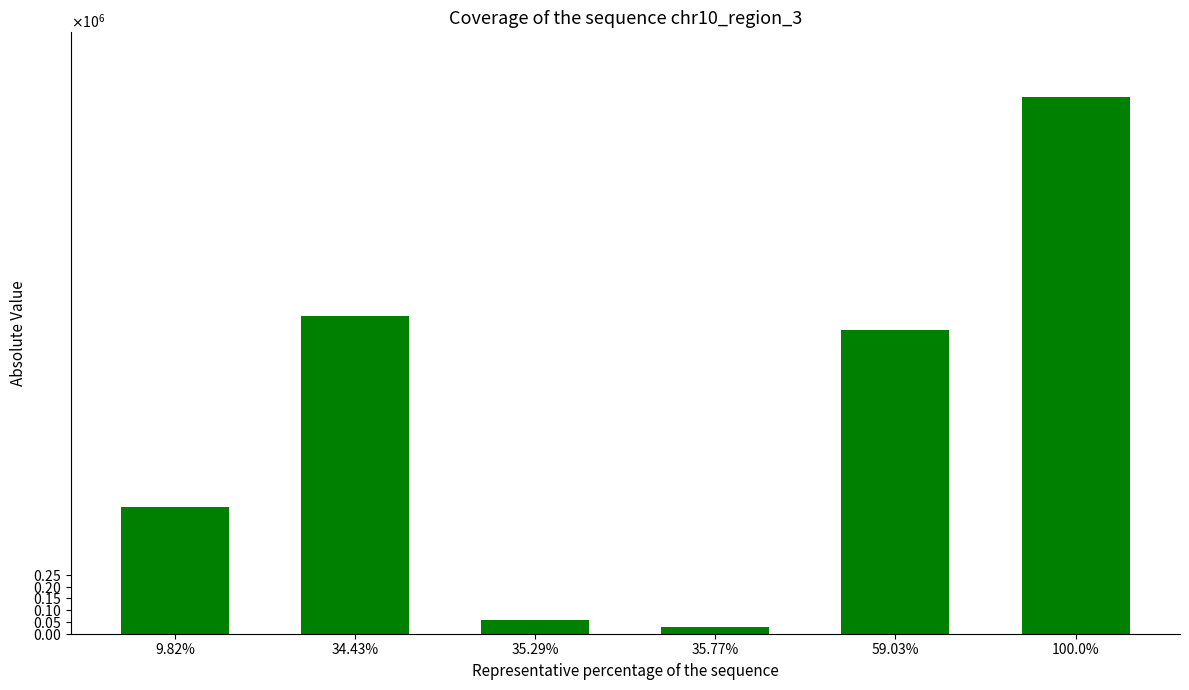

Are the bars horizontal?

No